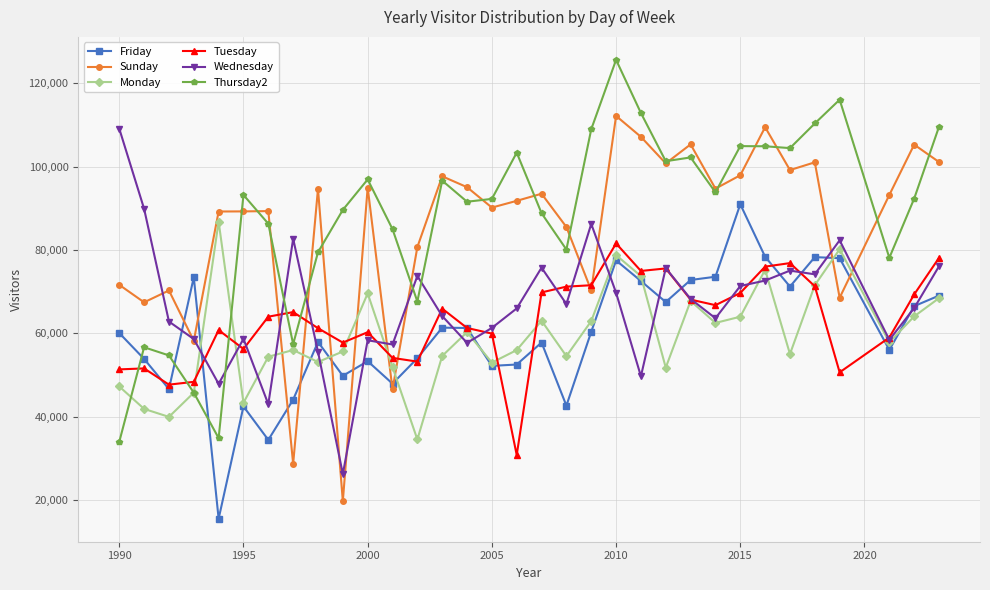

True or false: Thursday2 has more than 2 points higher than both neighbors.

True